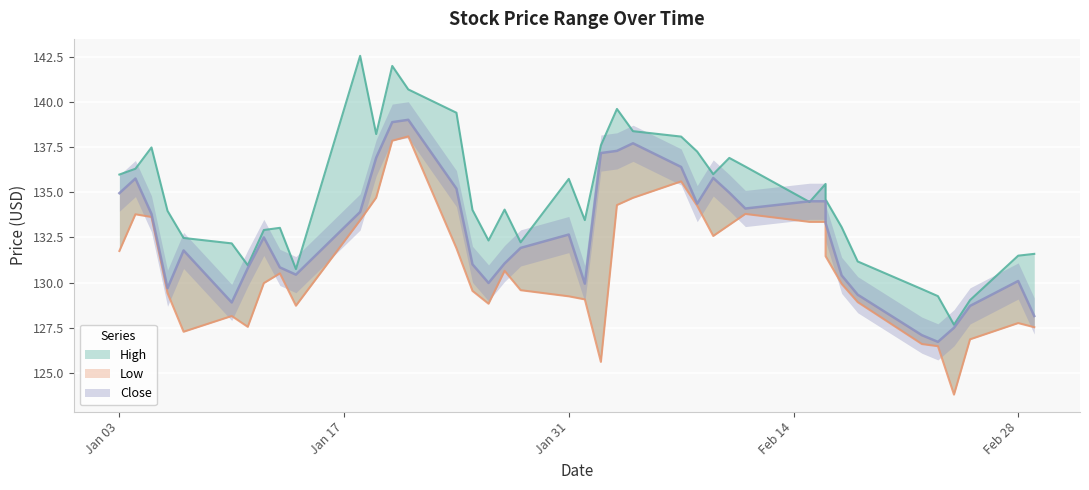

True or false: High has more than 2 points higher than both neighbors.

True